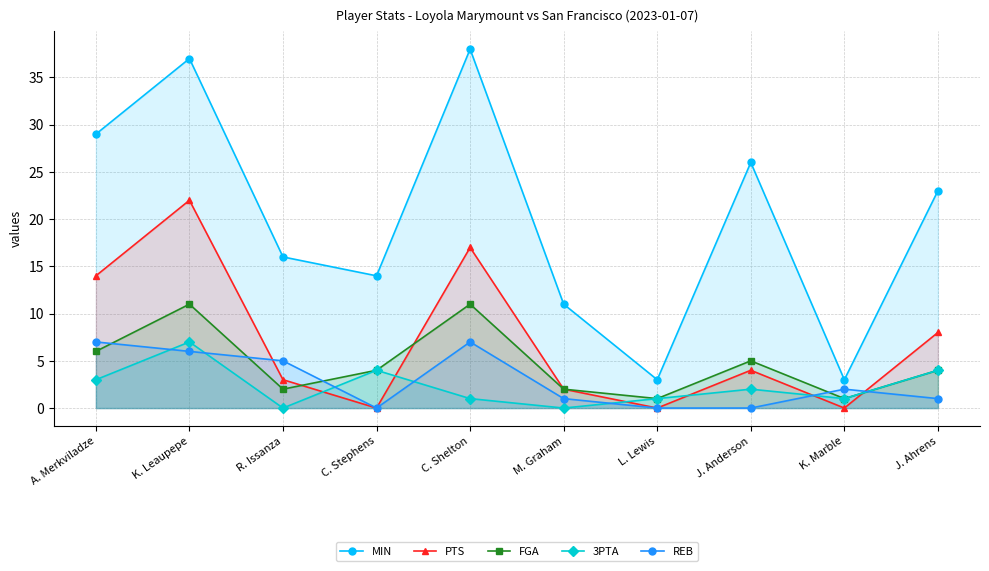

What is the difference between the second highest and second lowest values in the FGA series?

10